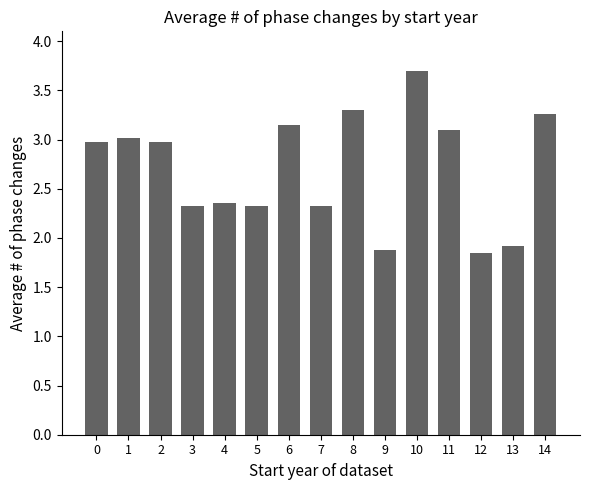

What is the change in value from 5 to 10?

+1.4